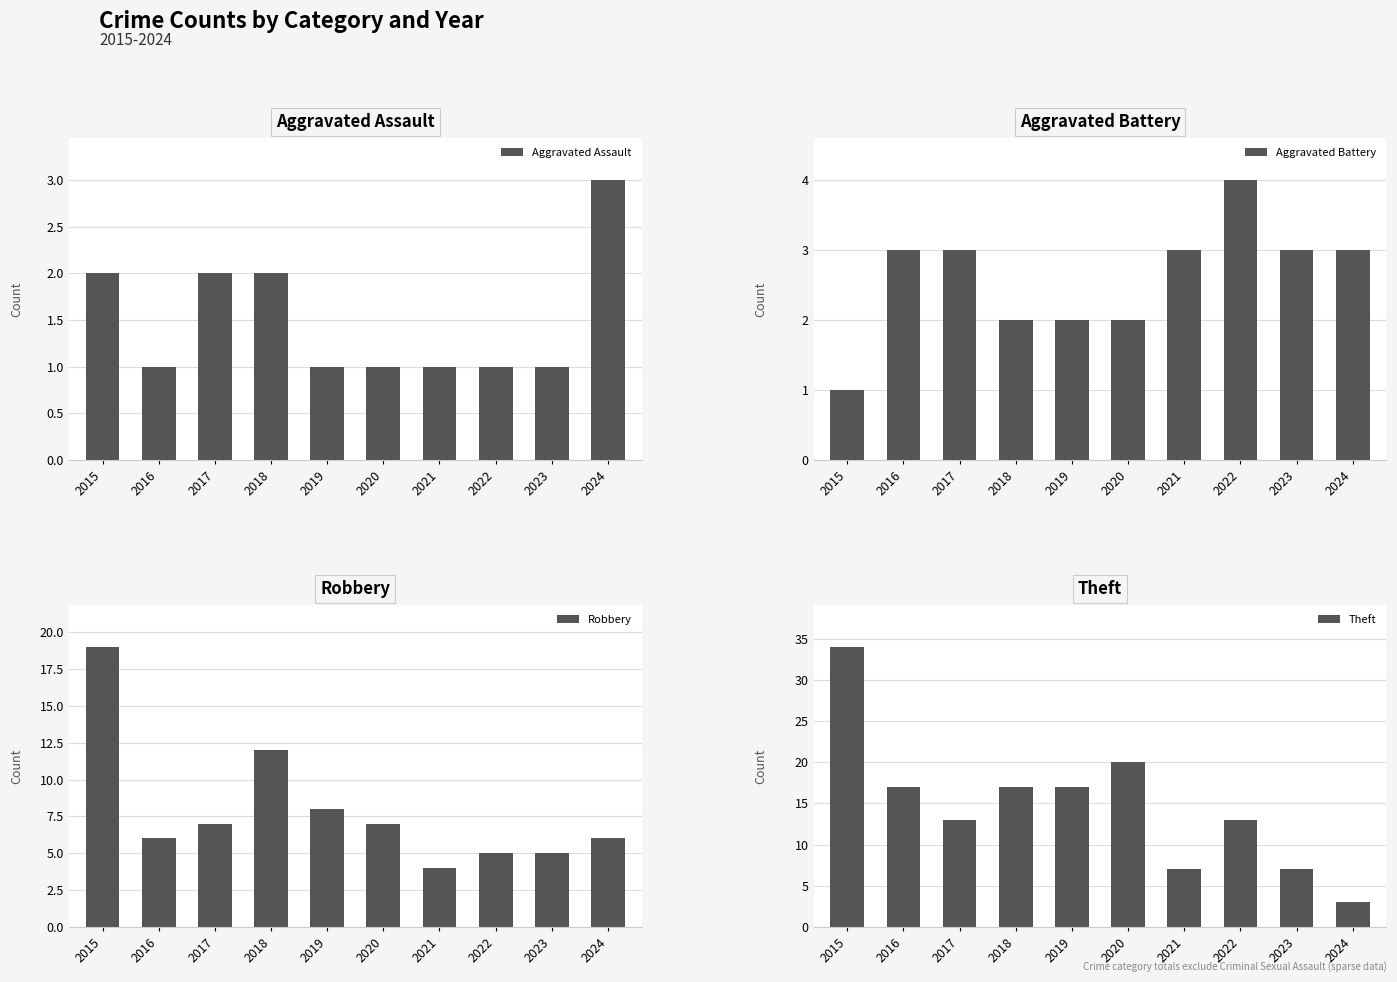

Rank the series by their maximum value, from highest to lowest.

Theft, Robbery, Aggravated Battery, Aggravated Assault